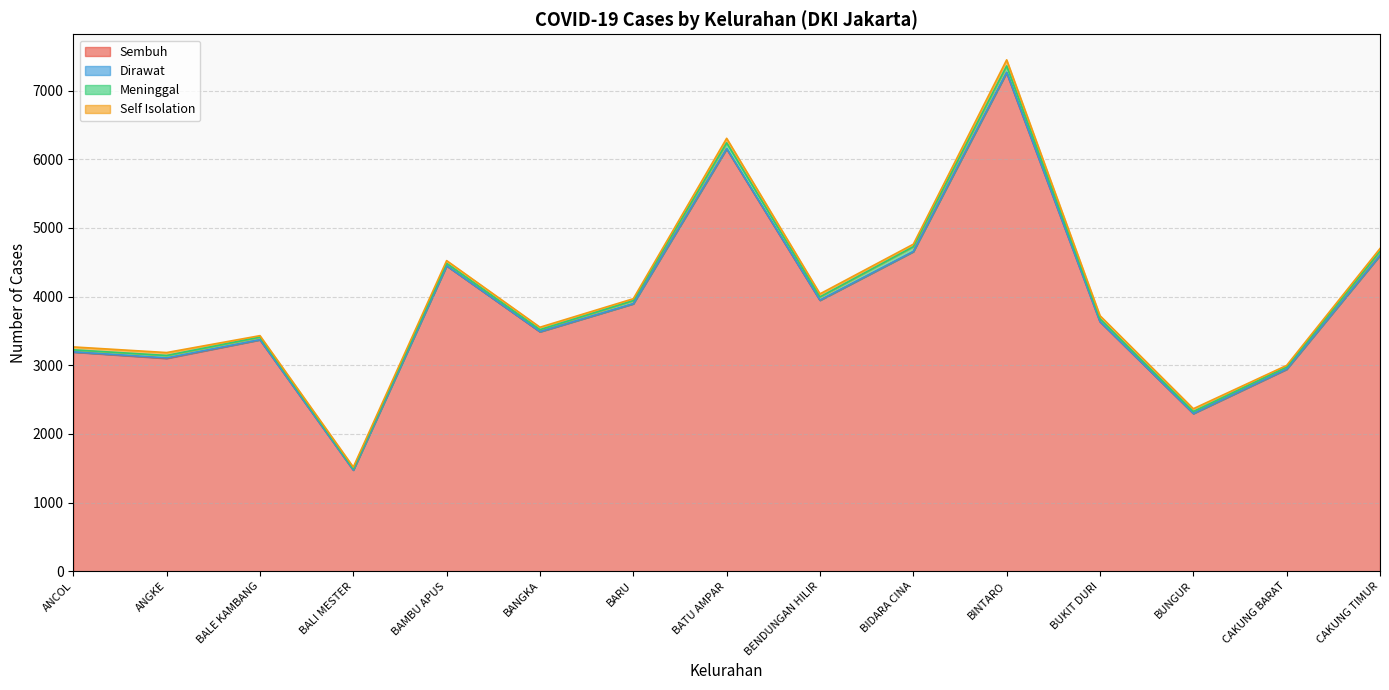

What is the difference between the maximum and minimum values in the Self Isolation series?

67